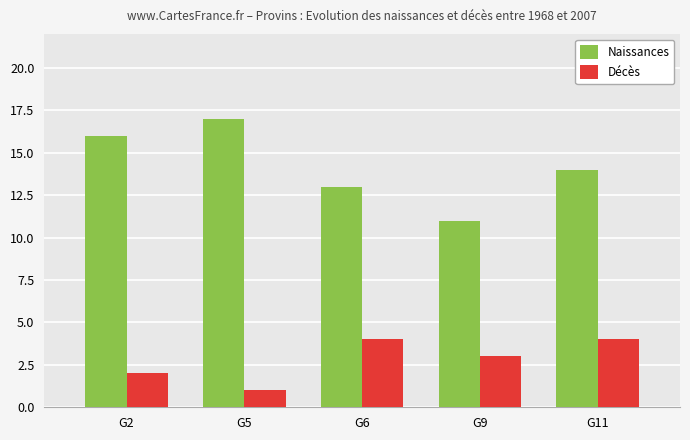

Where does the Décès series first go above 3?

G6